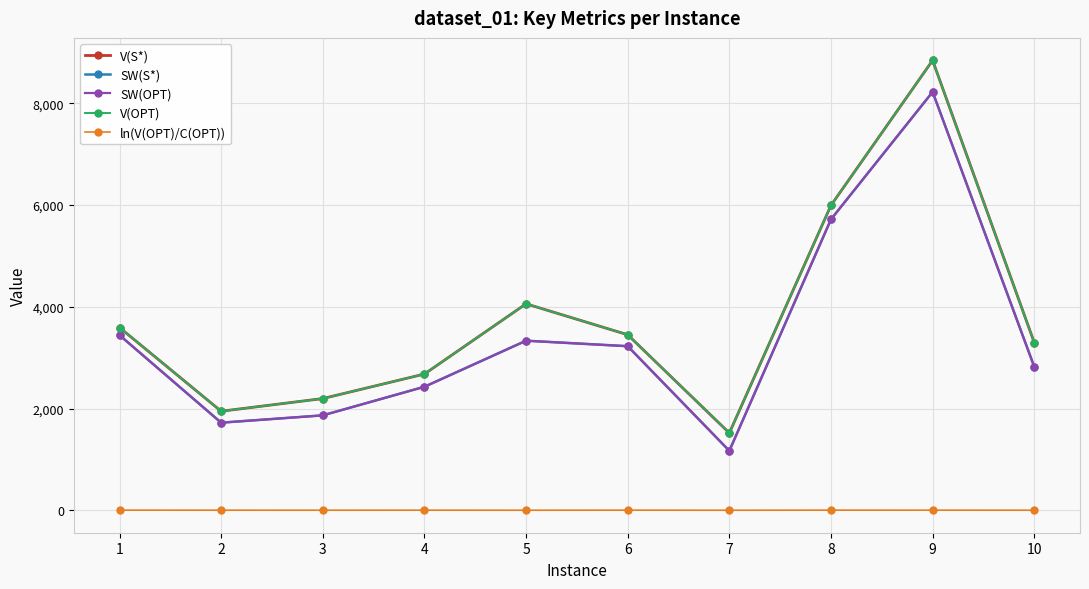

Reading left to right, list all the values displayed in this chart.

V(S*): 1=3592.0	2=1947.0	3=2196.0	4=2678.0	5=4058.0	6=3450.0	7=1519.0	8=5993.0	9=8842.0	10=3296.0
SW(S*): 1=3442.0	2=1722.0	3=1866.0	4=2428.0	5=3333.0	6=3225.0	7=1169.0	8=5718.0	9=8222.0	10=2821.0
SW(OPT): 1=3442.0	2=1722.0	3=1866.0	4=2428.0	5=3333.0	6=3225.0	7=1169.0	8=5718.0	9=8222.0	10=2821.0
V(OPT): 1=3592.0	2=1947.0	3=2196.0	4=2678.0	5=4058.0	6=3450.0	7=1519.0	8=5993.0	9=8842.0	10=3296.0
ln(V(OPT)/C(OPT)): 1=3.2	2=2.2	3=1.9	4=2.4	5=1.7	6=2.7	7=1.5	8=3.1	9=2.7	10=1.9